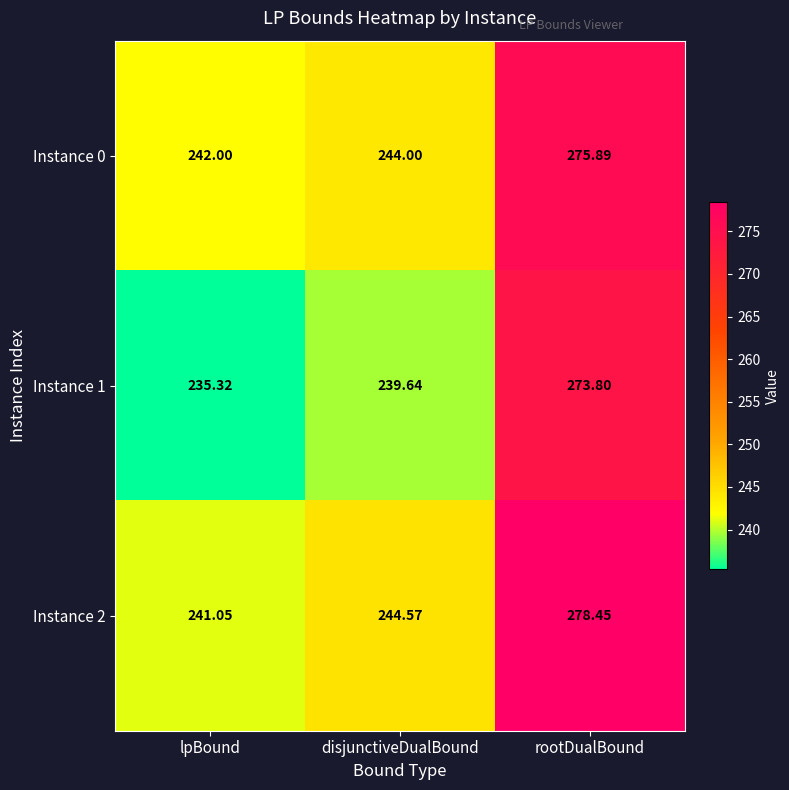

Rank the categories by Instance 2 value from highest to lowest.

rootDualBound, disjunctiveDualBound, lpBound